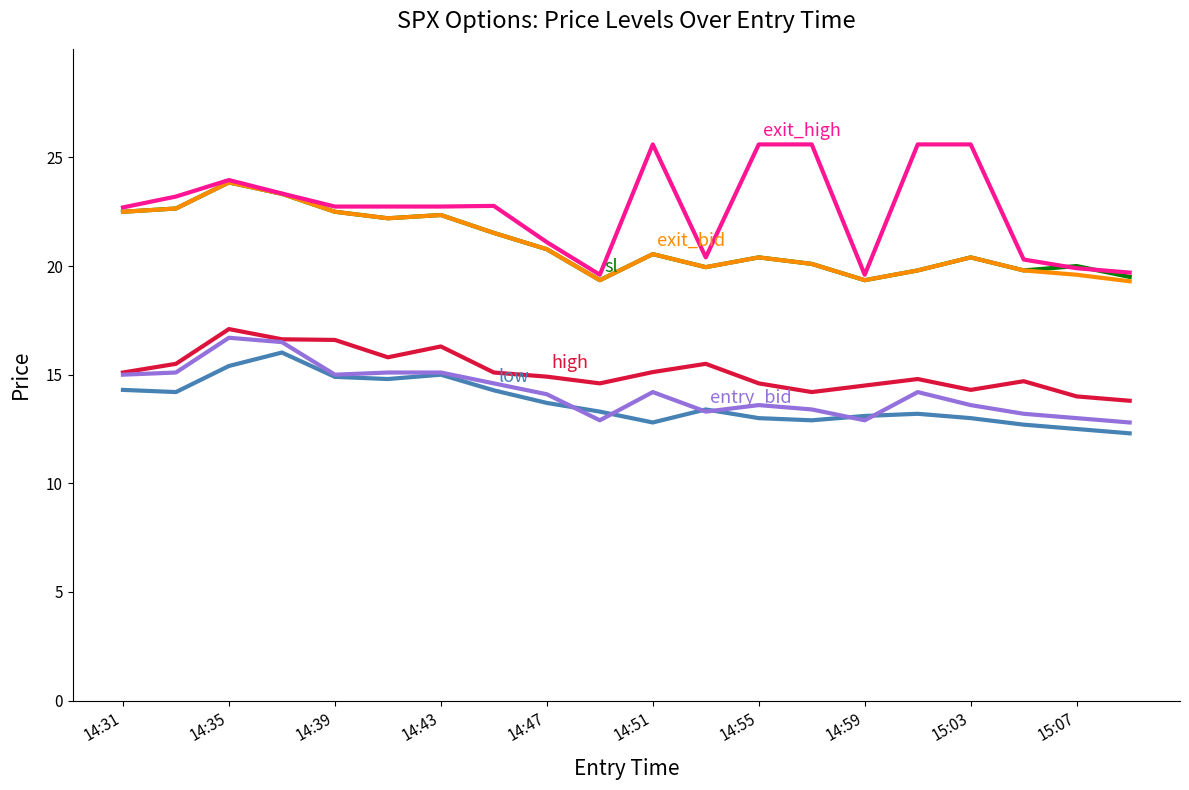

What is the minimum value shown in the chart?

12.3